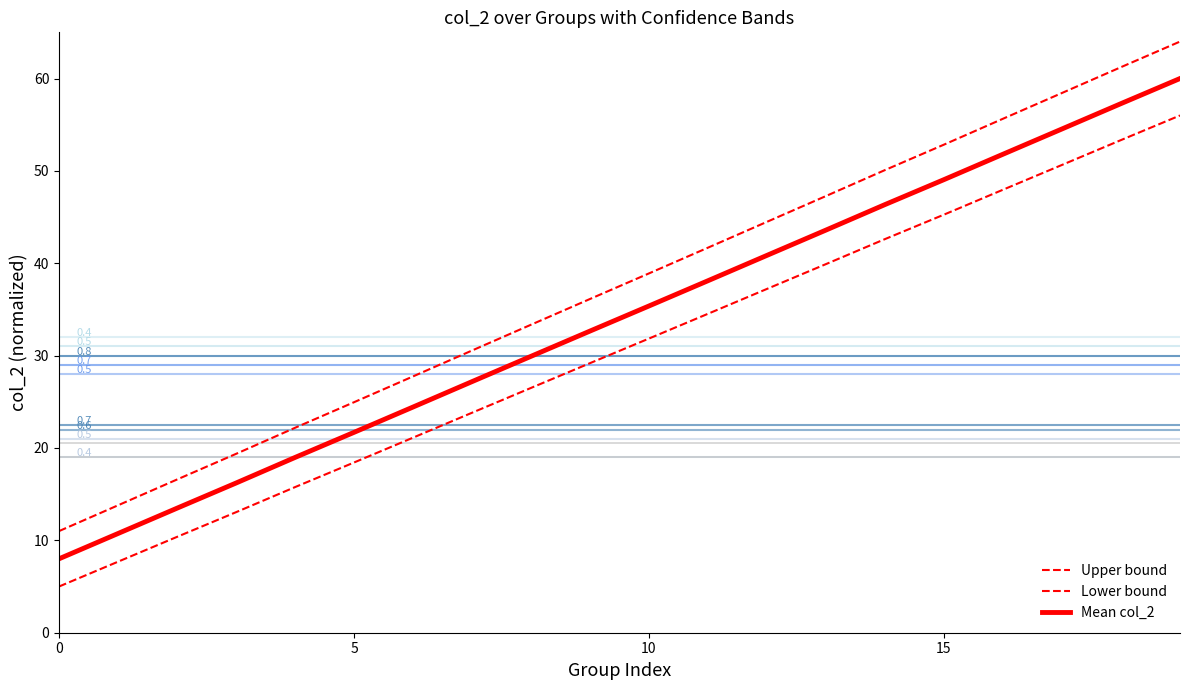

Reading left to right, transcribe all the data shown in this chart.

Upper bound: 11.0	13.8	16.6	19.4	22.2	25.0	27.7	30.6	33.3	36.1	38.9	41.7	44.5	47.3	50.1	52.8	55.6	58.4	61.2	64.0
Lower bound: 5.0	7.7	10.4	13.0	15.8	18.4	21.1	23.8	26.5	29.2	31.8	34.5	37.2	39.9	42.6	45.3	48.0	50.6	53.3	56.0
Mean col_2: 8.0	10.7	13.5	16.2	19.0	21.7	24.4	27.2	29.9	32.7	35.4	38.1	40.9	43.6	46.4	49.1	51.8	54.5	57.3	60.0